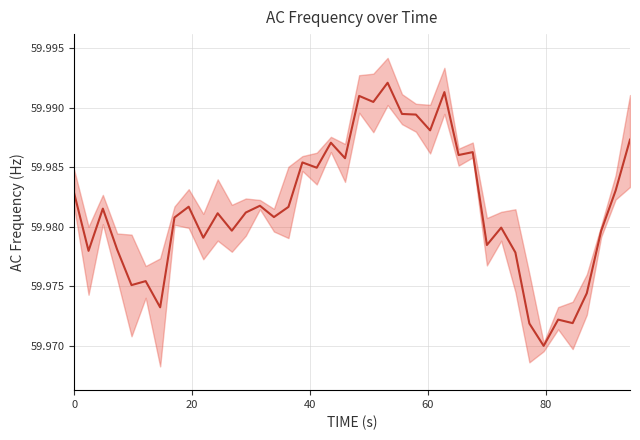

How many data points does each series have?

40